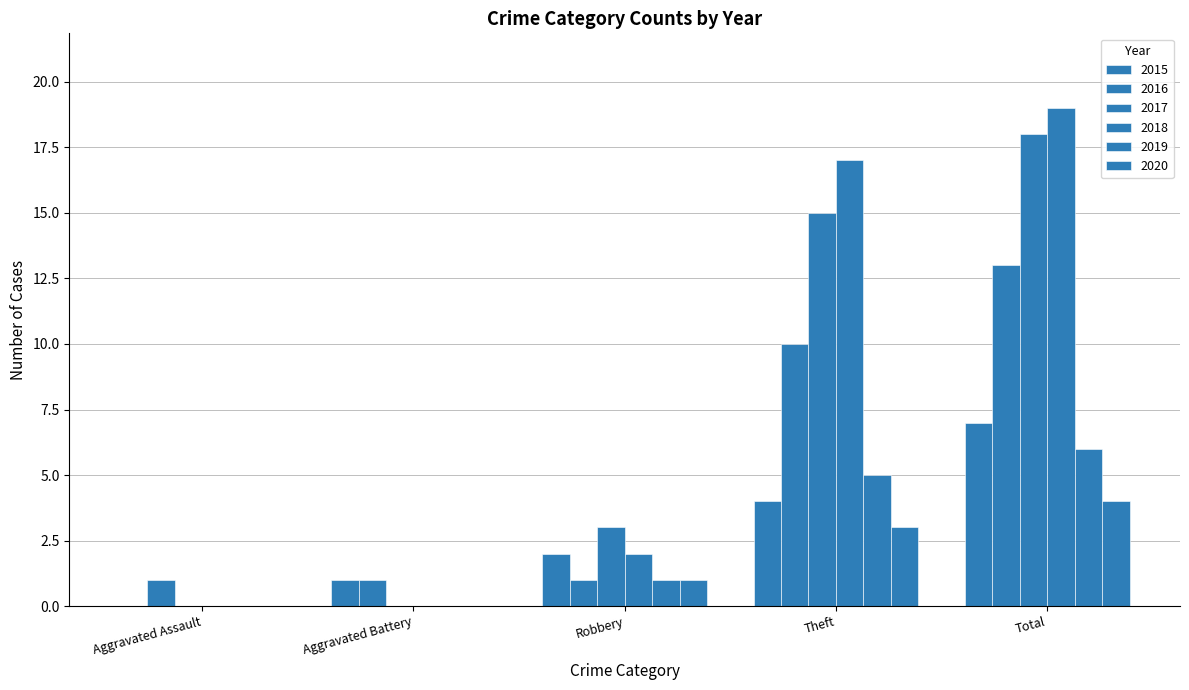

Rank the series at Aggravated Battery from lowest to highest value.

2017, 2018, 2019, 2020, 2015, 2016